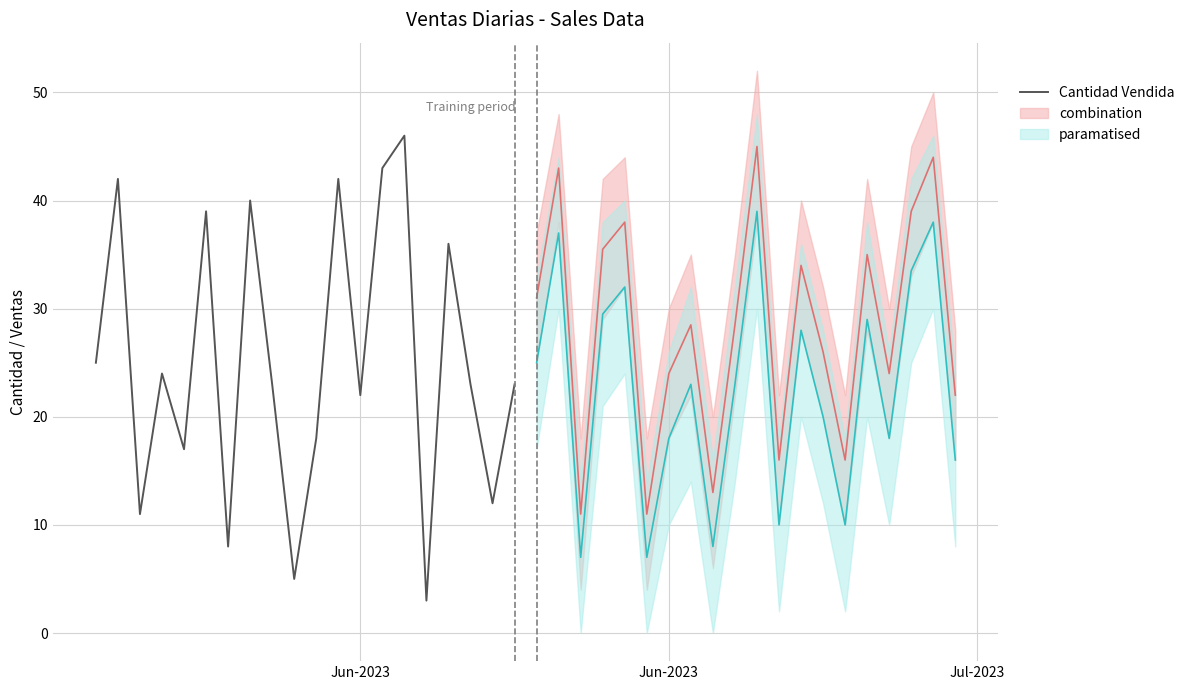

Is this an area chart (filled region under the line)?

No